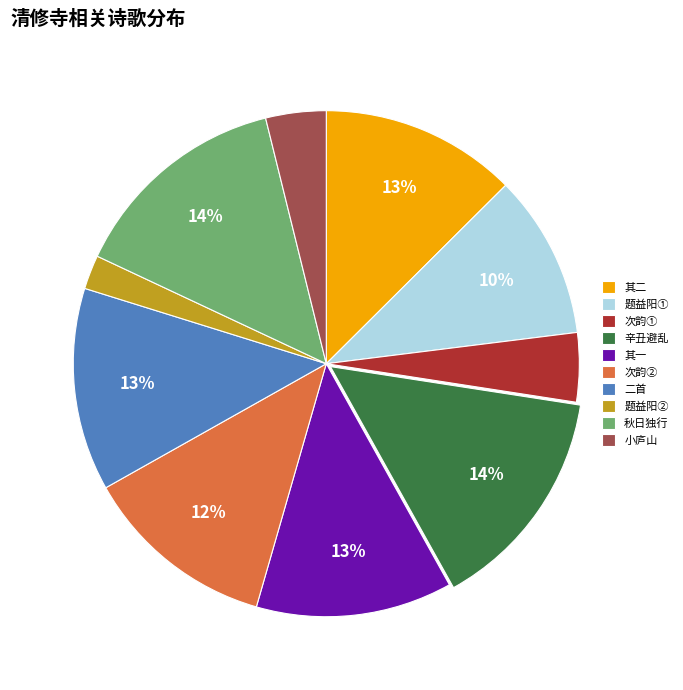

Count the number of slices in the pie.

10